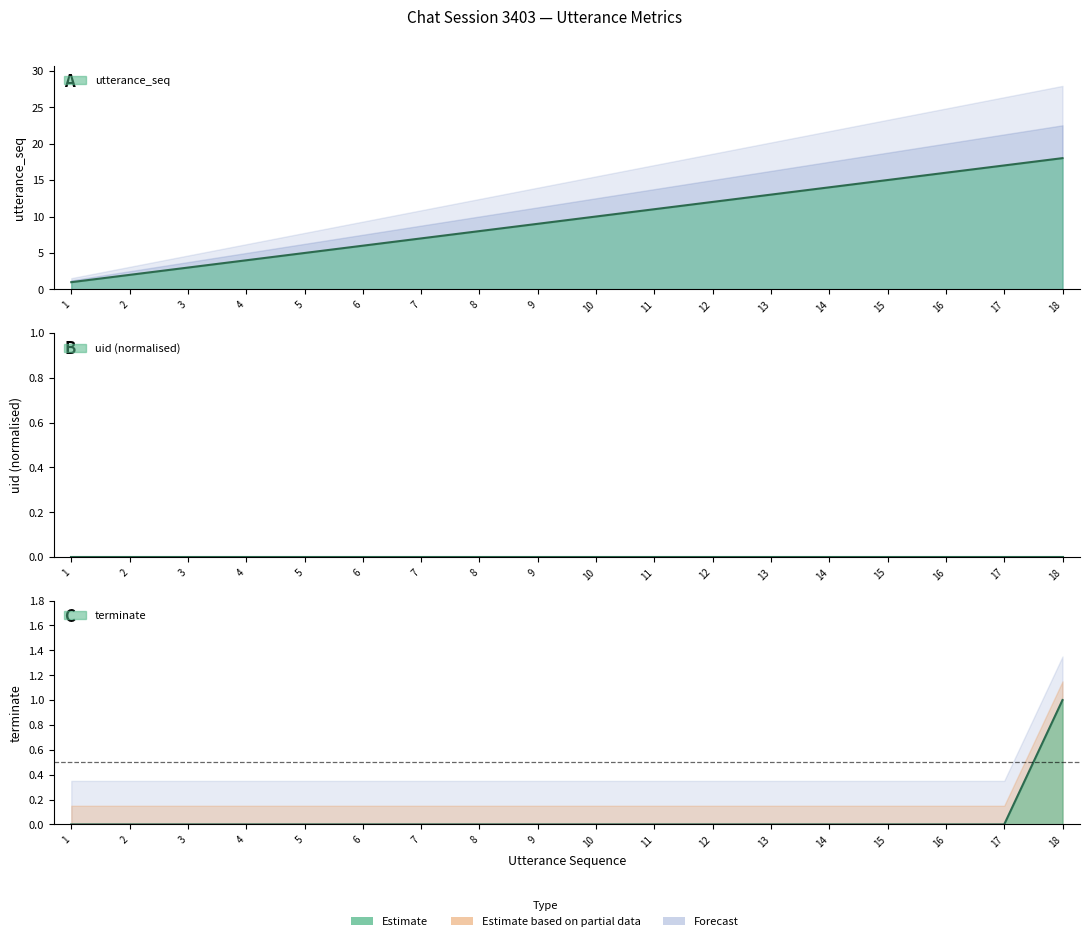

What is the approximate value of utterance_seq at 15, to the nearest 5?

15